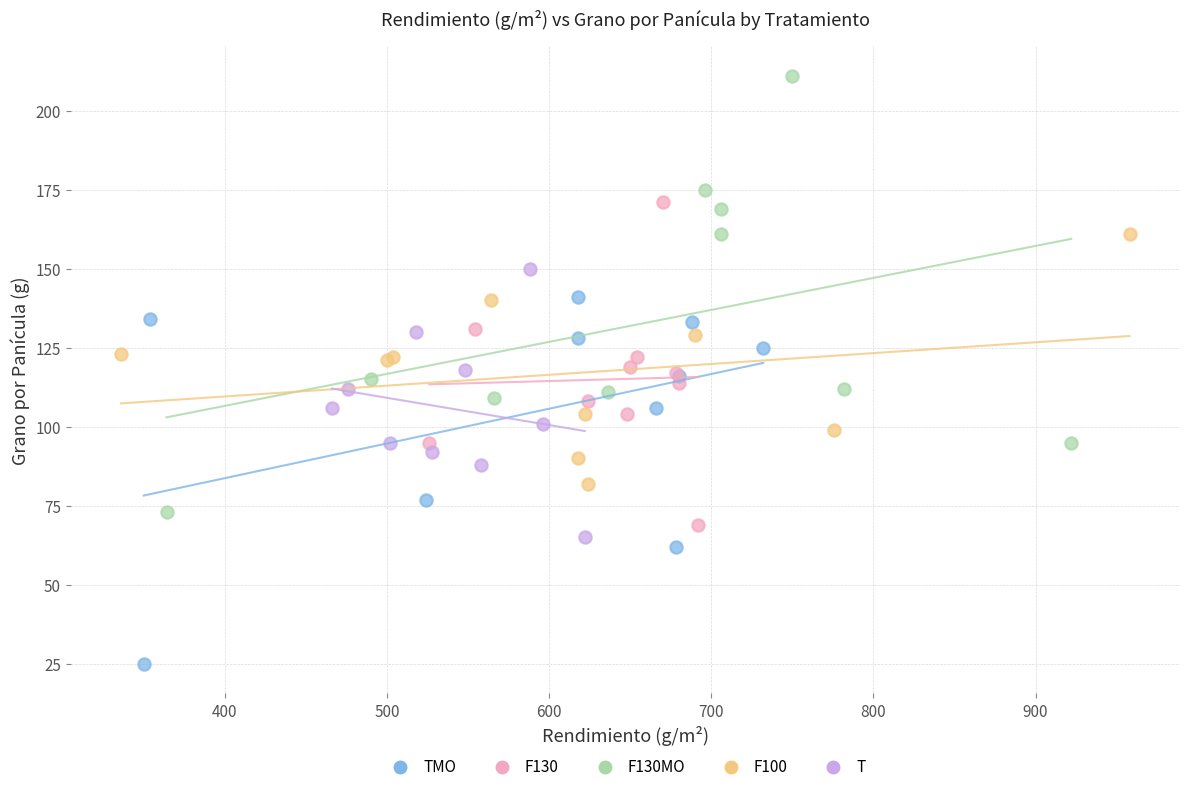

Which series contains the highest Y value?

F130MO